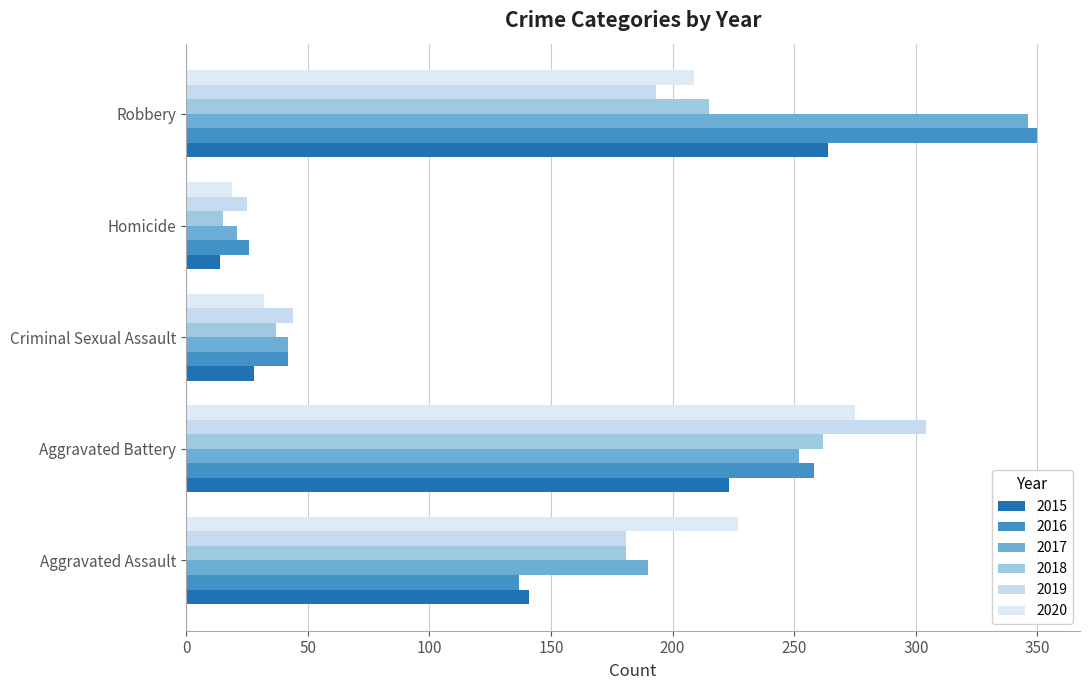

How many values in the 2020 series are below 209?

2